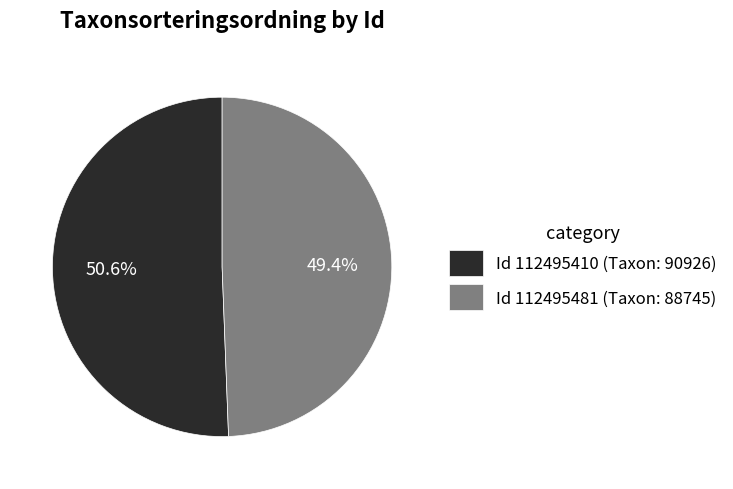

Does Id 112495410 (Taxon: 90926) account for over 50% of the chart?

Yes